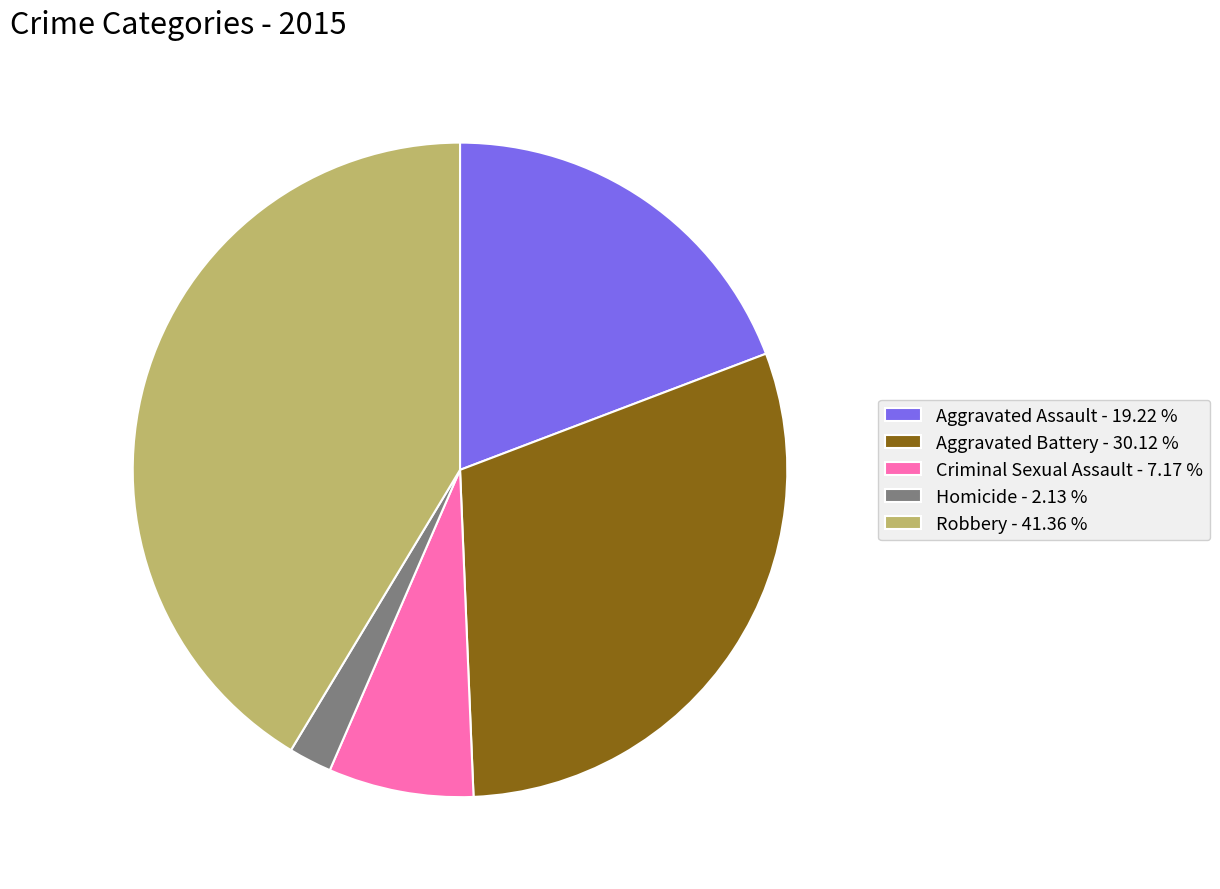

Does Aggravated Assault account for over 50% of the chart?

No